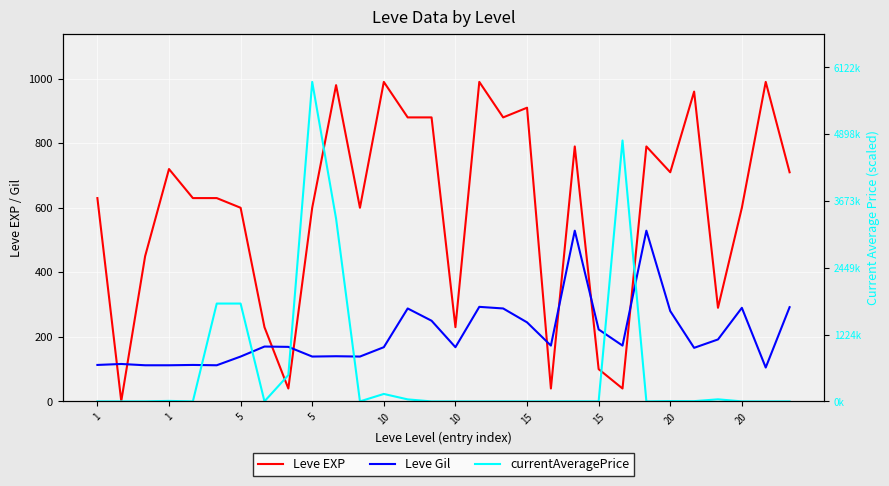

How many lines are shown in the chart?

3